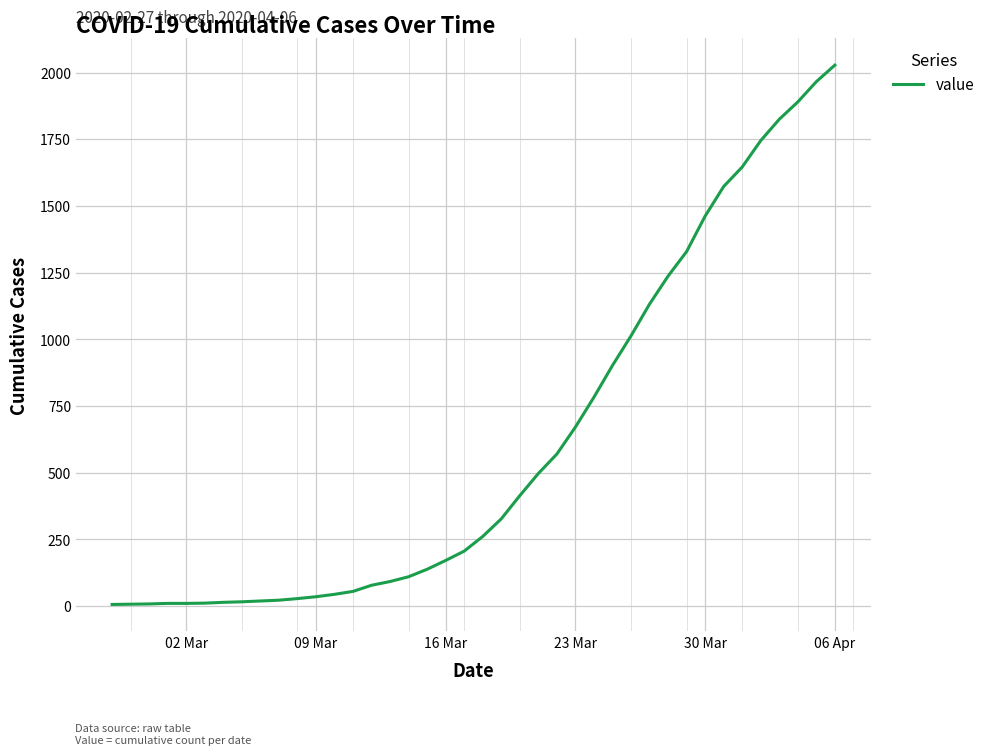

What is the maximum value shown in the chart?

2028